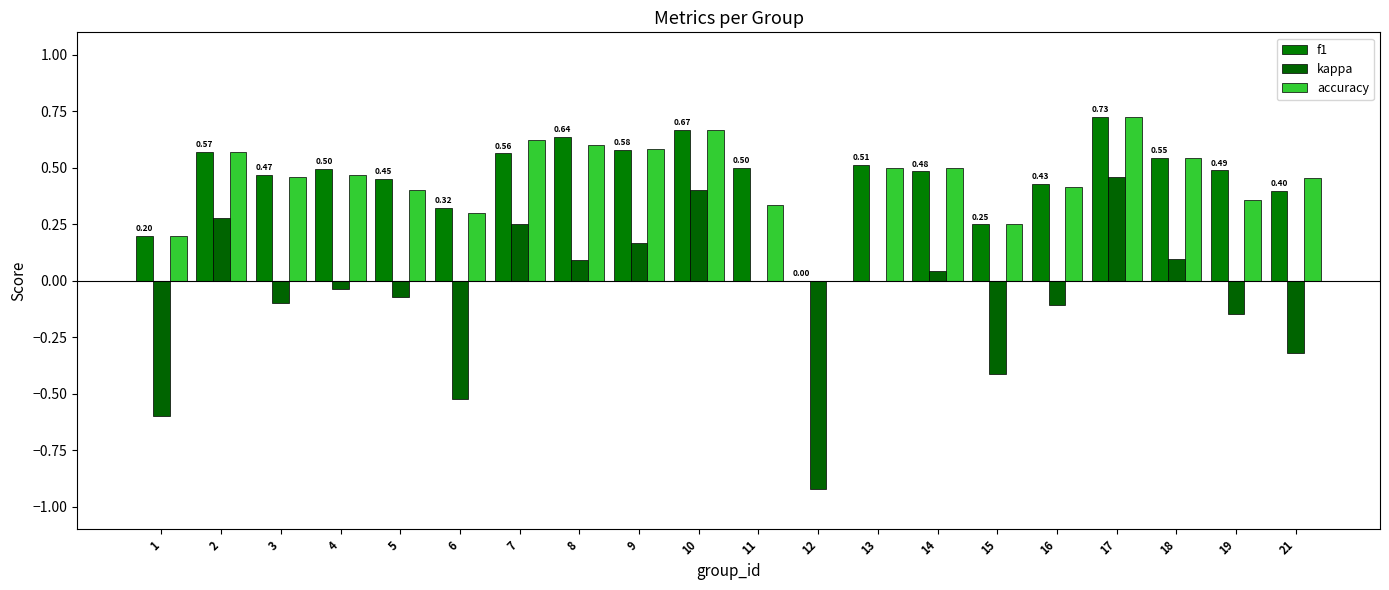

Between 10 and 4, which is larger?

10